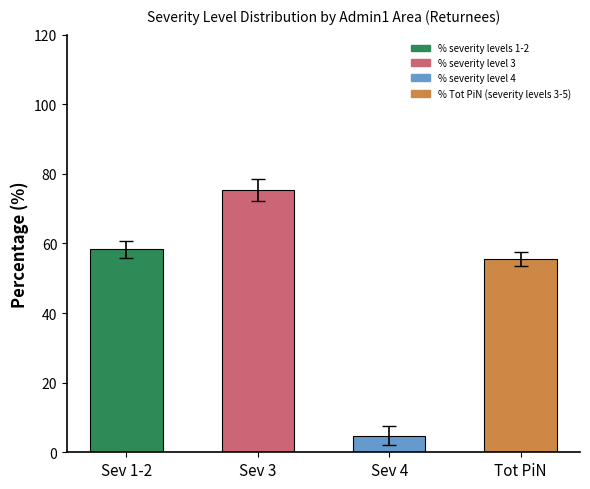

What is the approximate value at Tot PiN?

55.5